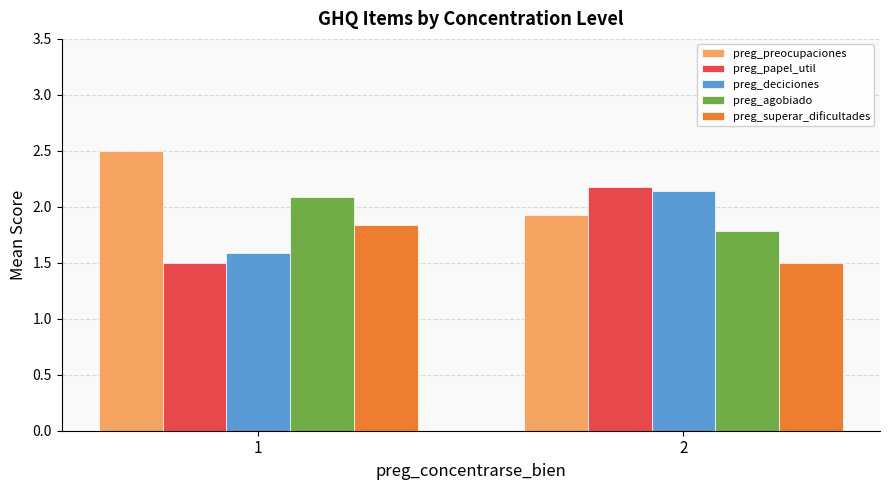

List the labels in order of preg_papel_util value, largest first.

2, 1